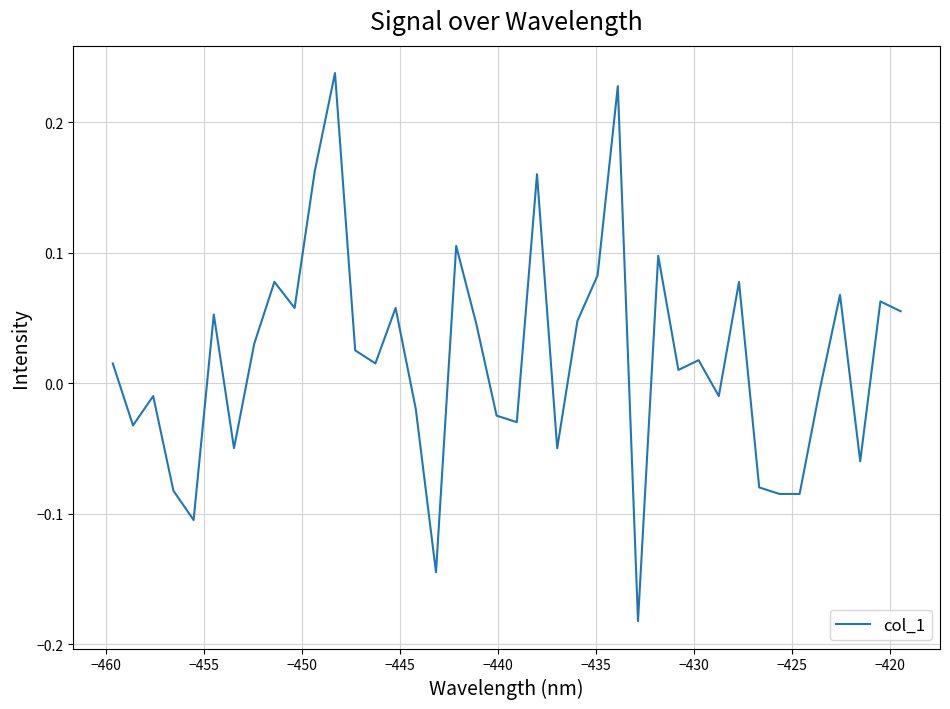

What is the difference between the maximum and minimum values?

0.4